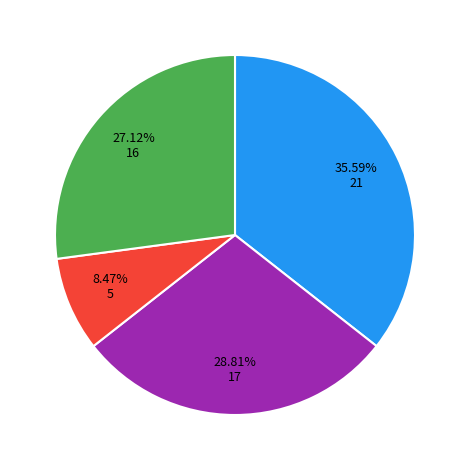

Is there a majority slice in this chart?

No